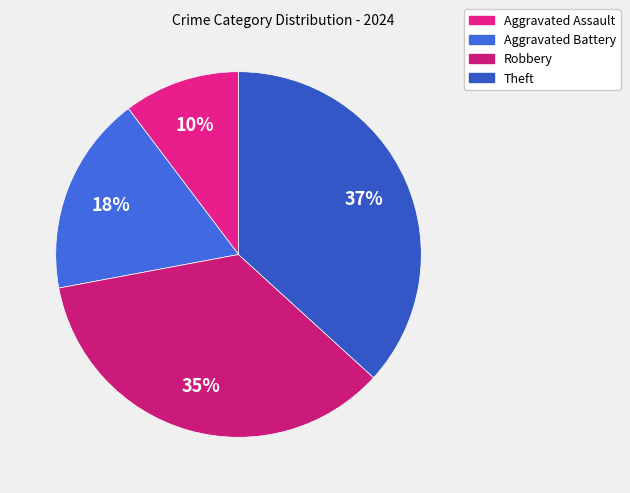

How many segments does this pie chart have?

4